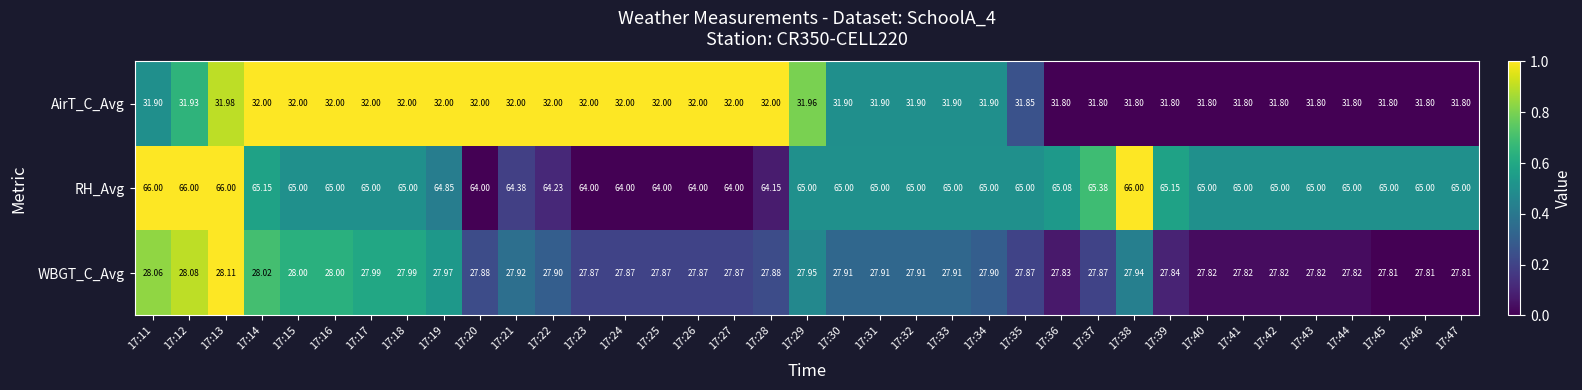

Between 17:15 and 17:21, which series saw the biggest shift?

RH_Avg